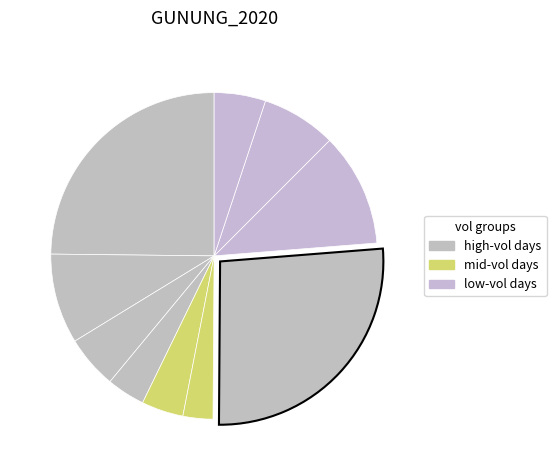

How many segments does this pie chart have?

10